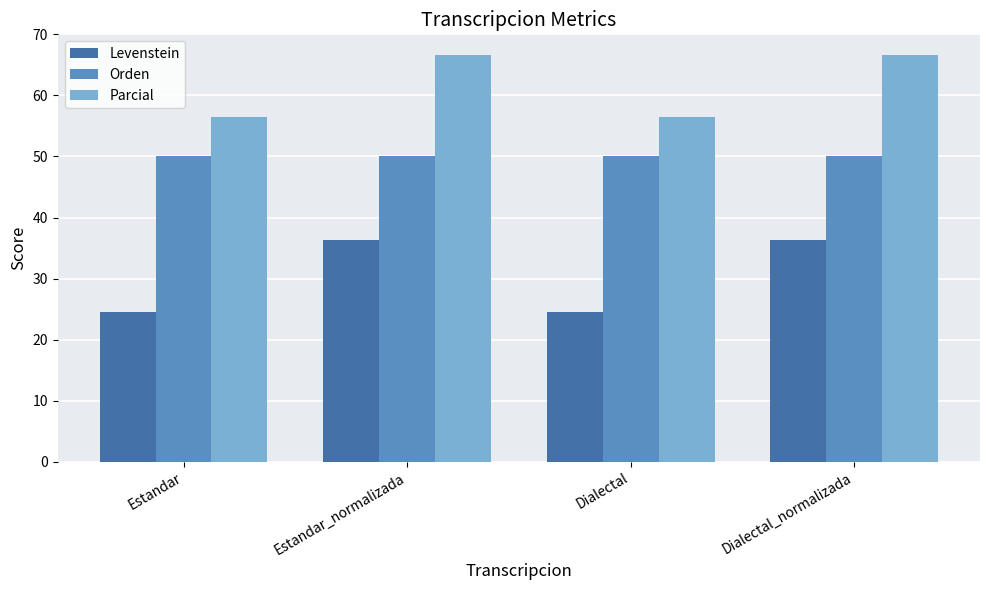

List the series in order of their peak value, highest first.

Parcial, Orden, Levenstein